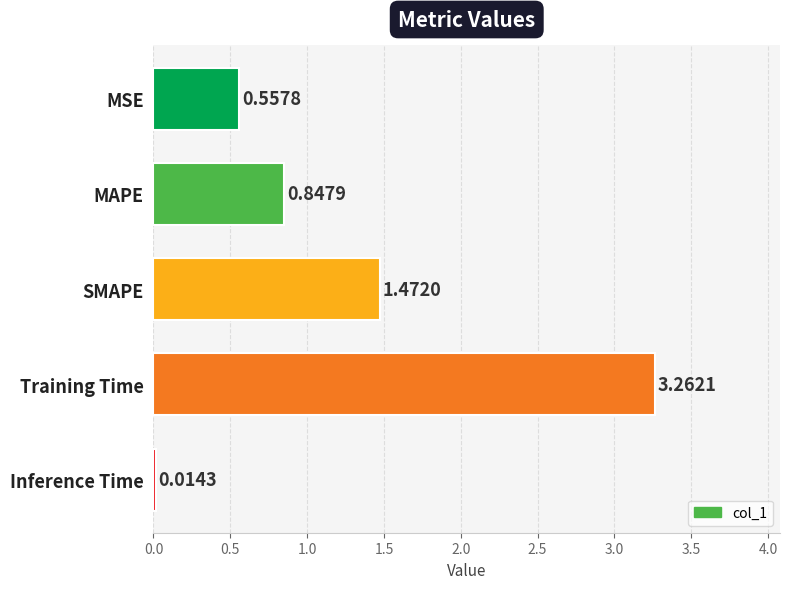

List the labels in order of value, largest first.

Training Time, SMAPE, MAPE, MSE, Inference Time